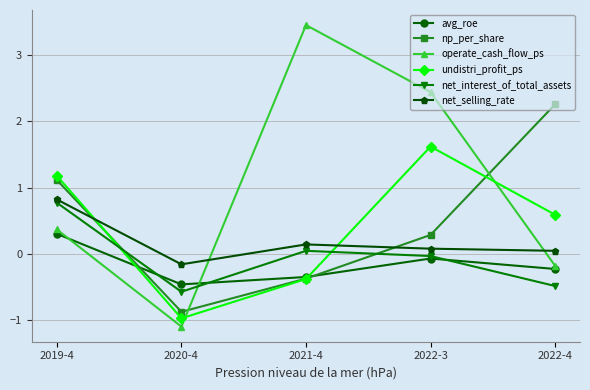

What is the difference between the highest and lowest values at 2020-4?

0.9